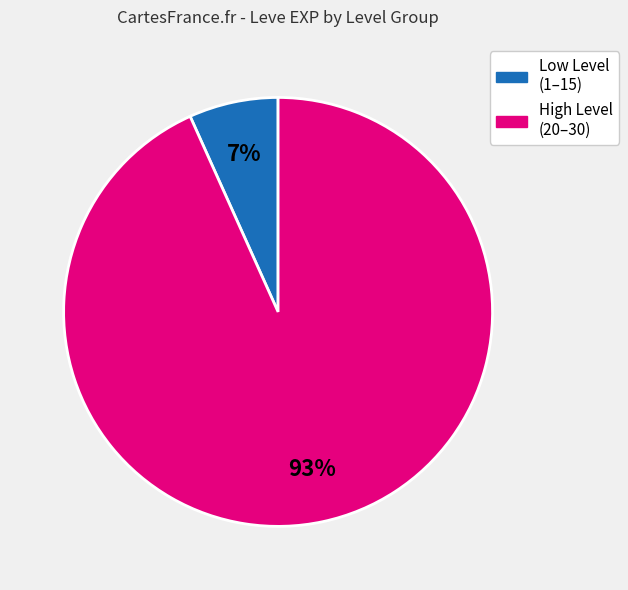

Count the number of slices in the pie.

2